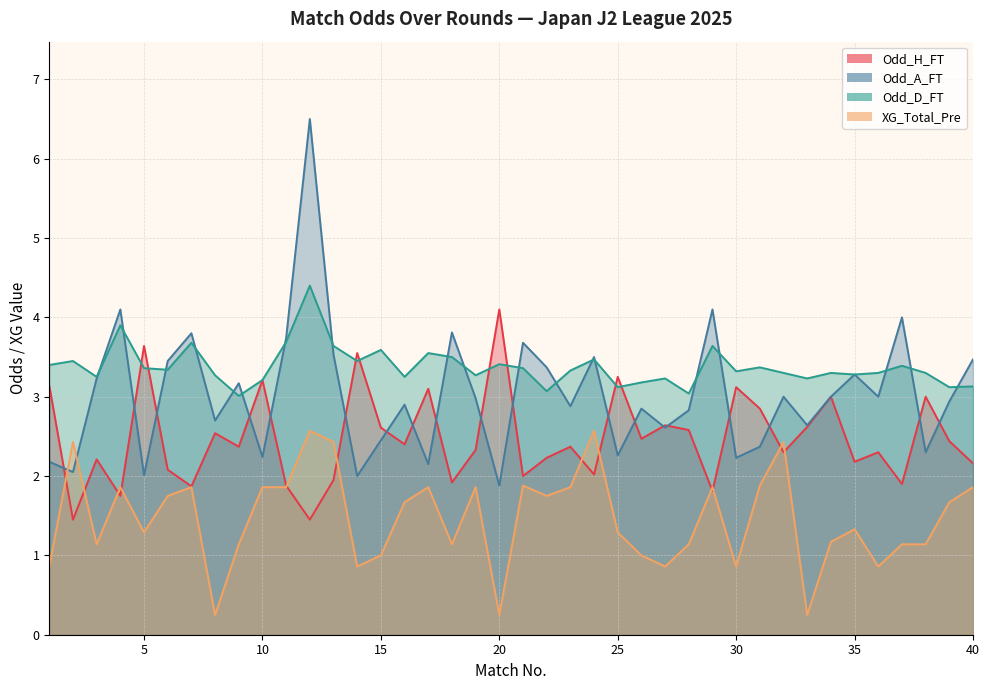

Reading left to right, transcribe all the data shown in this chart.

Odd_H_FT: 1=3.1	2=1.4	3=2.2	4=1.8	5=3.6	6=2.1	7=1.9	8=2.5	9=2.4	10=3.2	11=1.9	12=1.4	13=1.9	14=3.5	15=2.6	16=2.4	17=3.1	18=1.9	19=2.3	20=4.1	21=2.0	22=2.2	23=2.4	24=2.0	25=3.2	26=2.5	27=2.6	28=2.6	29=1.8	30=3.1	31=2.9	32=2.3	33=2.6	34=3.0	35=2.2	36=2.3	37=1.9	38=3.0	39=2.4	40=2.2
Odd_A_FT: 1=2.2	2=2.0	3=3.2	4=4.1	5=2.0	6=3.5	7=3.8	8=2.7	9=3.2	10=2.2	11=3.7	12=6.5	13=3.5	14=2.0	15=2.5	16=2.9	17=2.1	18=3.8	19=3.0	20=1.9	21=3.7	22=3.4	23=2.9	24=3.5	25=2.3	26=2.9	27=2.6	28=2.8	29=4.1	30=2.2	31=2.4	32=3.0	33=2.6	34=3.0	35=3.3	36=3.0	37=4.0	38=2.3	39=2.9	40=3.5
Odd_D_FT: 1=3.4	2=3.5	3=3.2	4=3.9	5=3.4	6=3.3	7=3.7	8=3.3	9=3.0	10=3.2	11=3.7	12=4.4	13=3.6	14=3.5	15=3.6	16=3.2	17=3.5	18=3.5	19=3.3	20=3.4	21=3.4	22=3.1	23=3.3	24=3.5	25=3.1	26=3.2	27=3.2	28=3.0	29=3.6	30=3.3	31=3.4	32=3.3	33=3.2	34=3.3	35=3.3	36=3.3	37=3.4	38=3.3	39=3.1	40=3.1
XG_Total_Pre: 1=0.9	2=2.4	3=1.1	4=1.9	5=1.3	6=1.8	7=1.9	8=0.2	9=1.1	10=1.9	11=1.9	12=2.6	13=2.4	14=0.9	15=1.0	16=1.7	17=1.9	18=1.1	19=1.9	20=0.2	21=1.9	22=1.8	23=1.9	24=2.6	25=1.3	26=1.0	27=0.9	28=1.1	29=1.9	30=0.9	31=1.9	32=2.4	33=0.2	34=1.2	35=1.3	36=0.9	37=1.1	38=1.1	39=1.7	40=1.9